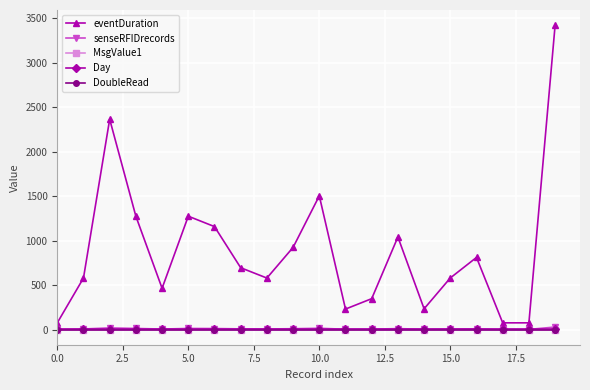

True or false: MsgValue1 has more than 1 points higher than both neighbors.

False